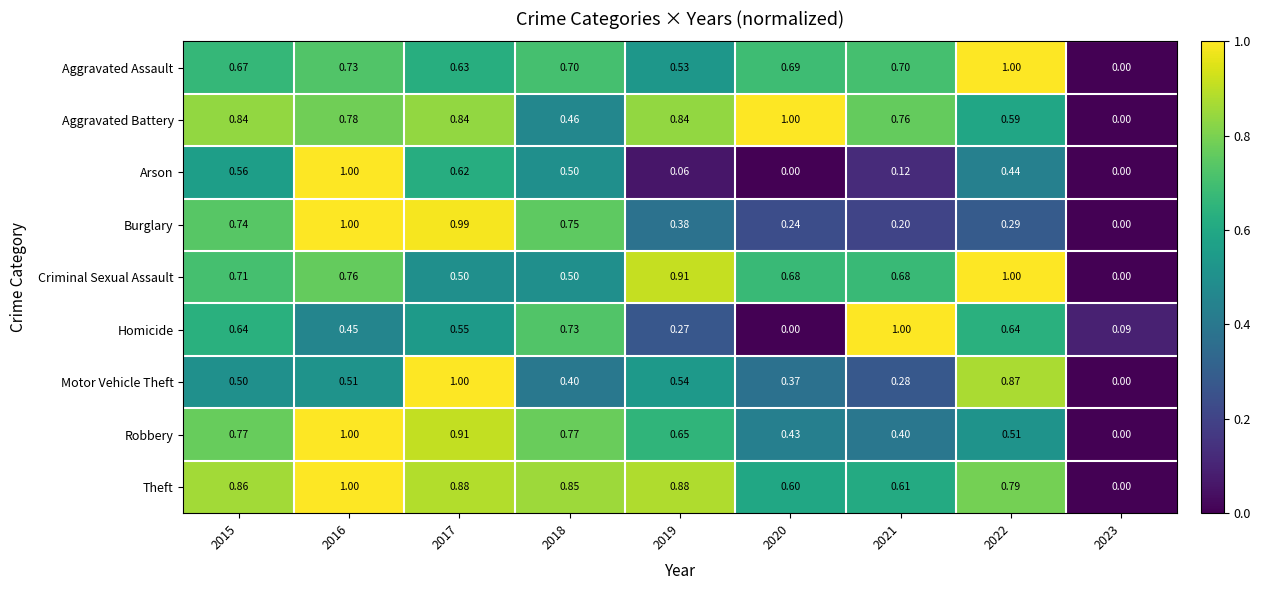

Which series changed the most between 2015 and 2019?

Arson